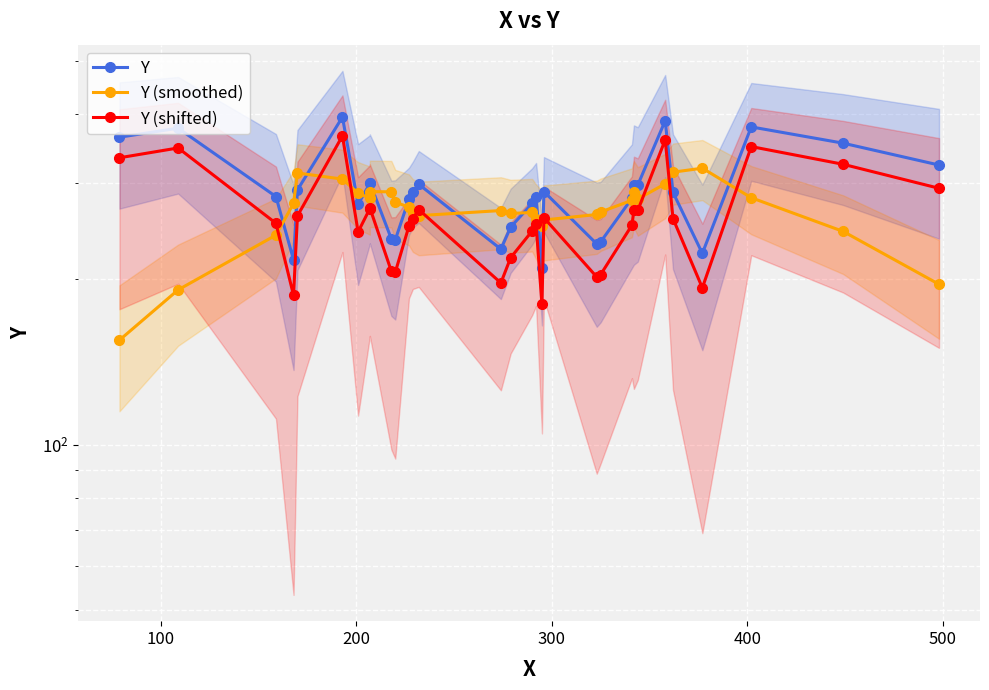

How many series are shown in this chart?

3